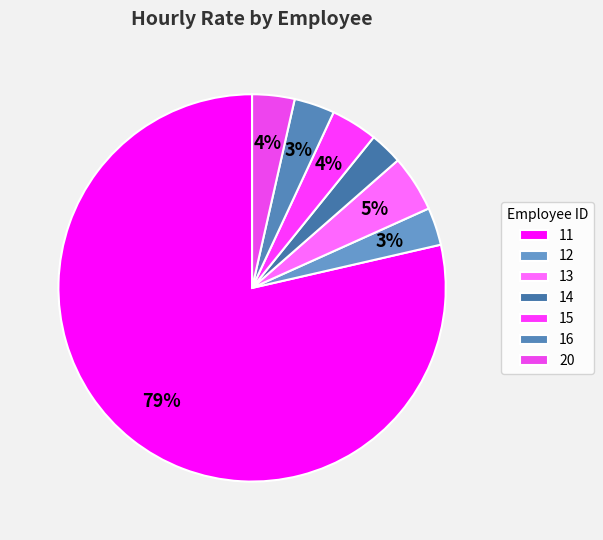

To the nearest percent, what is the combined percentage of 16 and 15?

7%